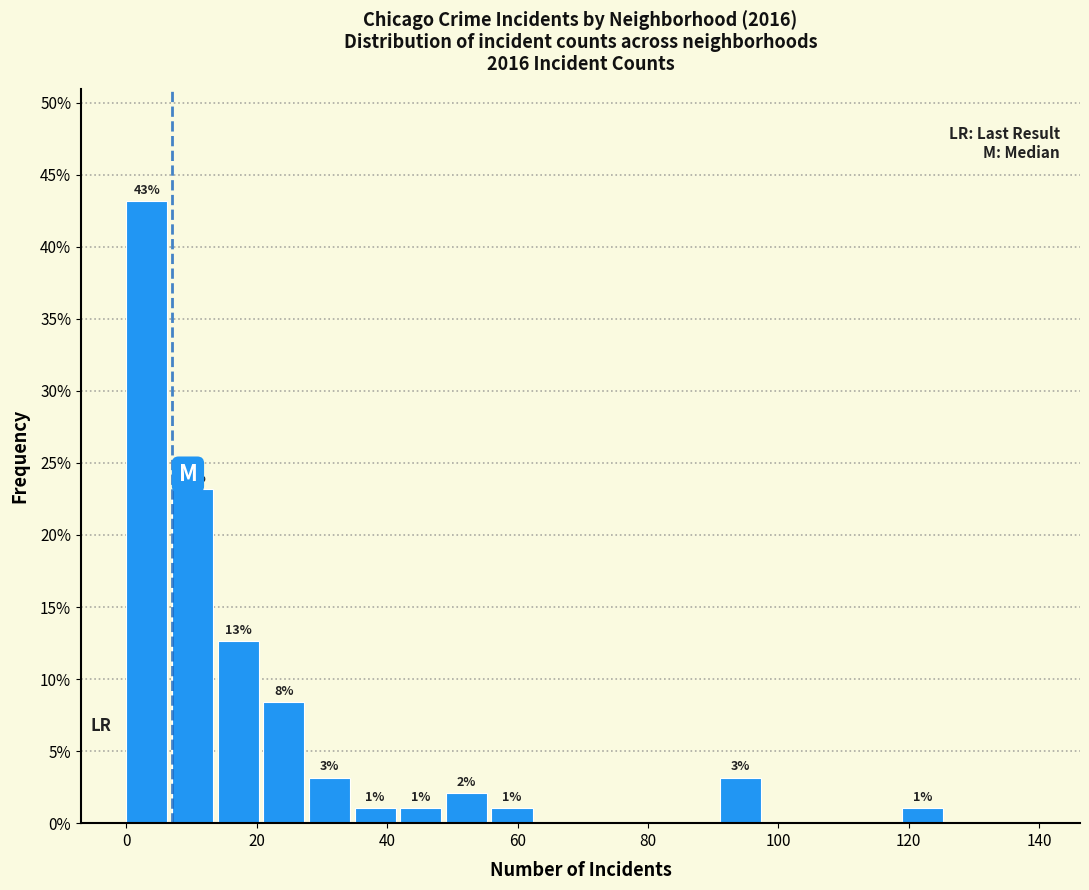

Read against the x-axis, roughly where is the centre of the tallest bar?

4